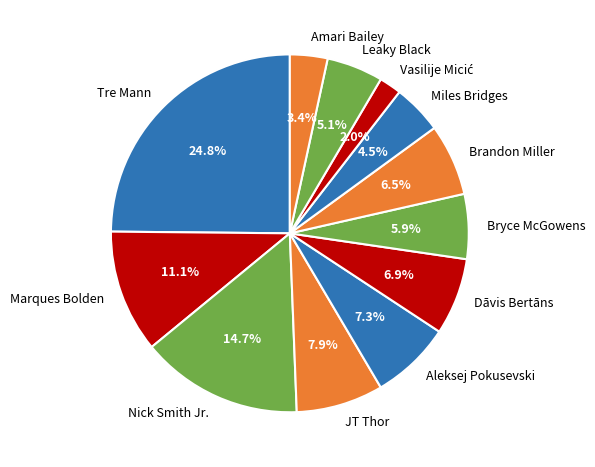

Is it true that Tre Mann is 31% of the pie?

False